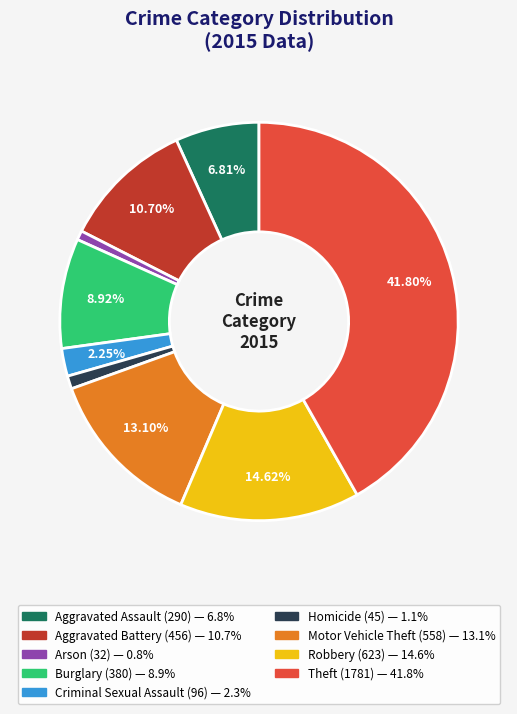

Which category has the biggest portion of the pie?

Theft